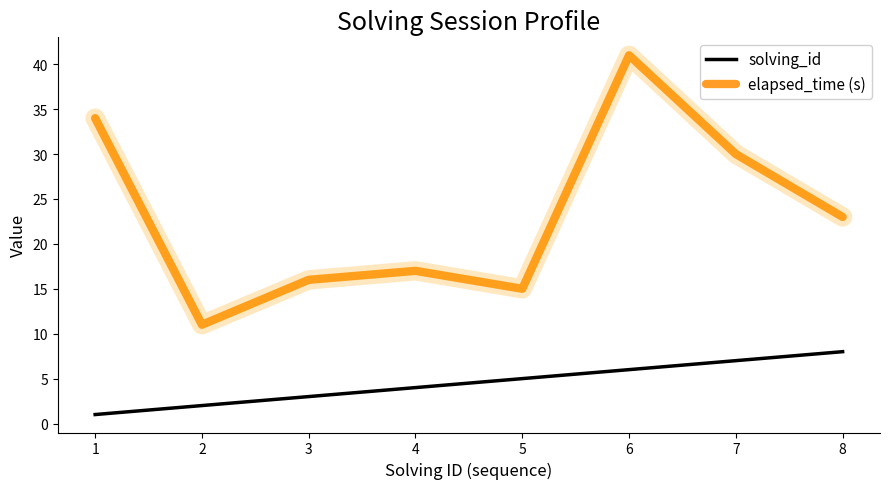

What is the difference between the second highest and minimum values in the solving_id series?

6